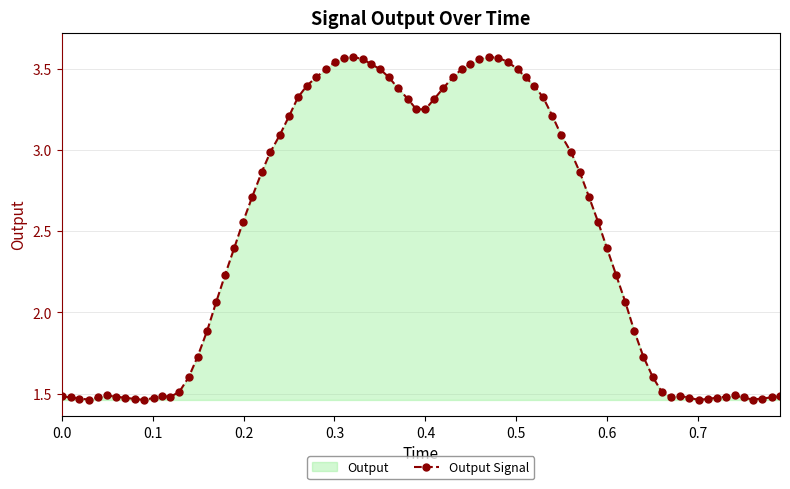

Is it true that time equals 0.5 at 37?

False